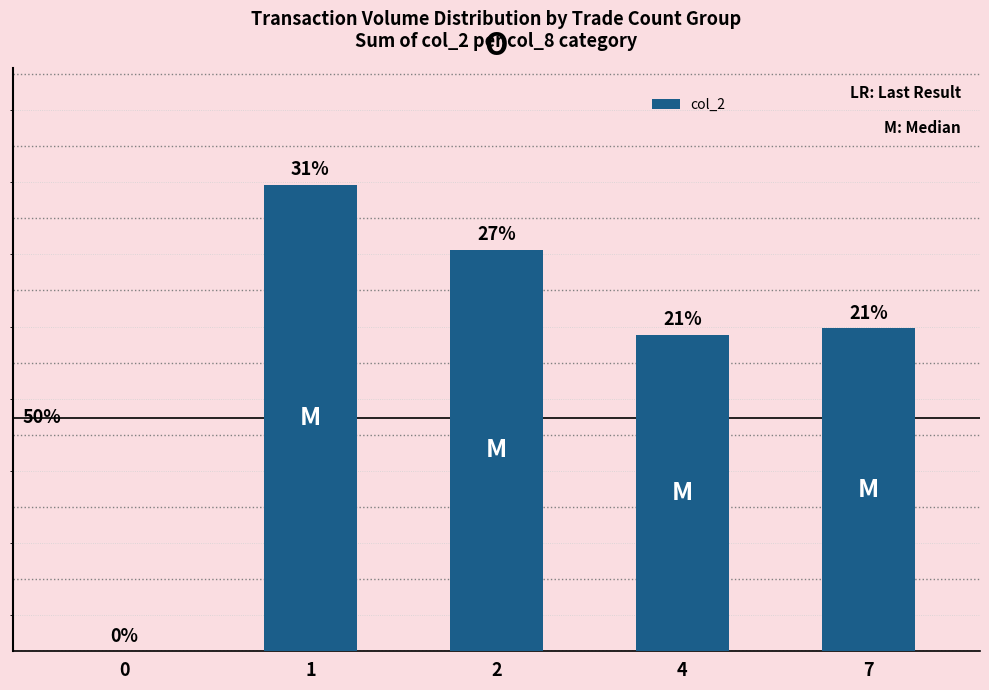

Are the bars horizontal?

No